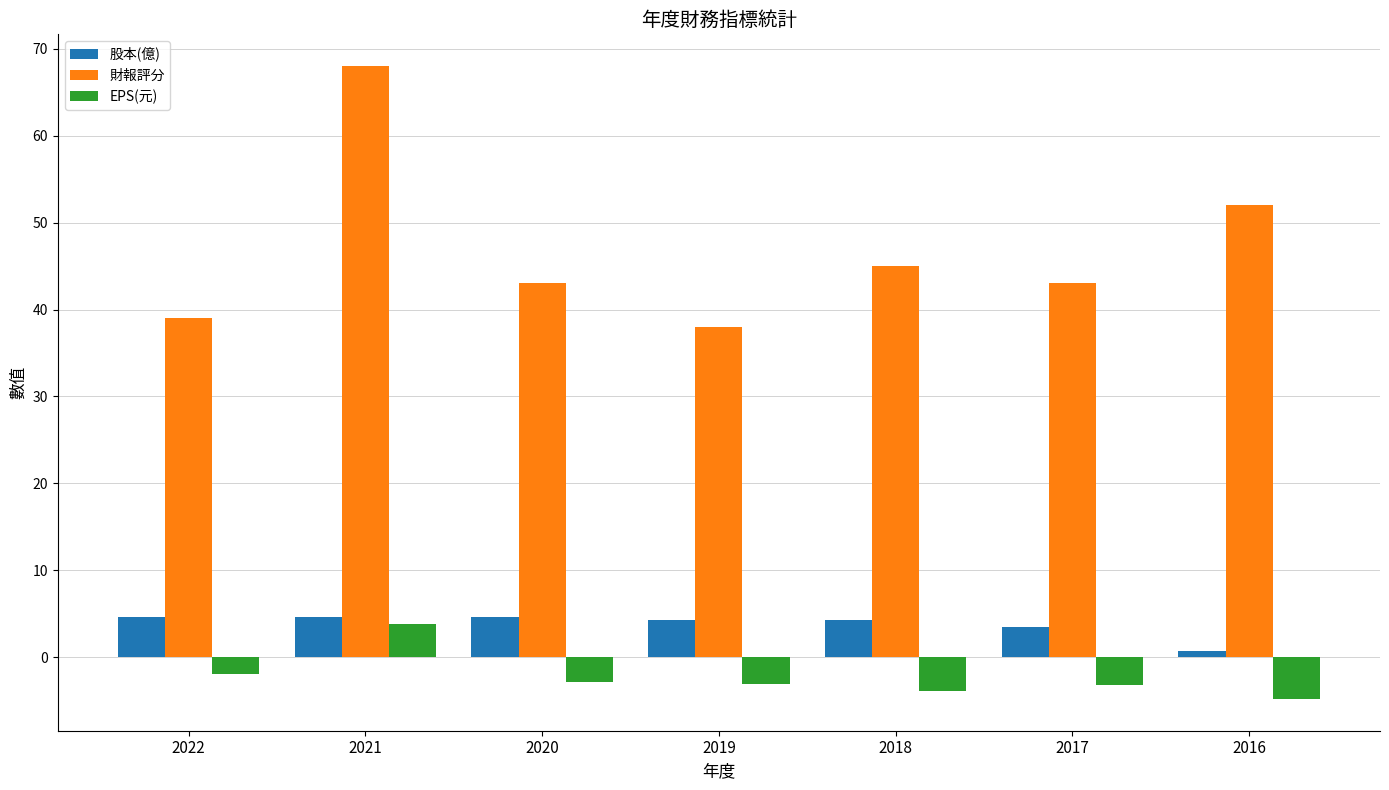

What is the average value of the 財報評分 series?

46.9